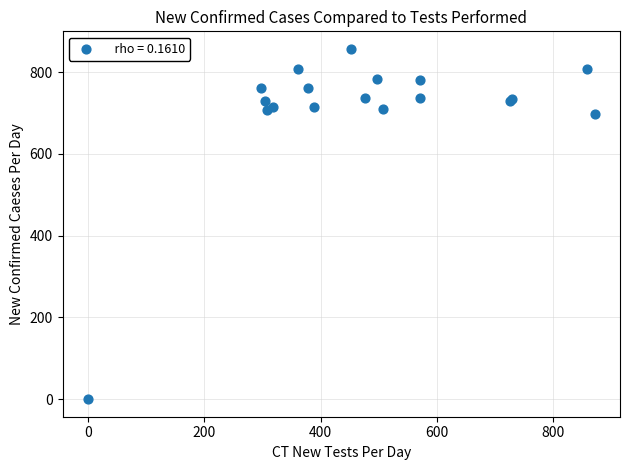

What Y value in the scatter plot is closest to 428?

696.7